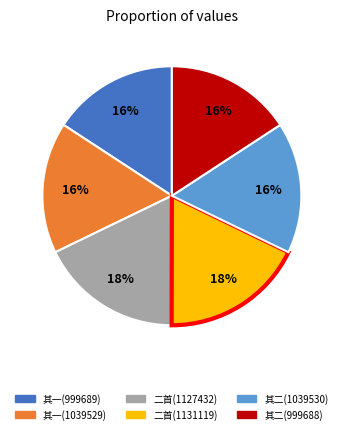

Is there a majority slice in this chart?

No